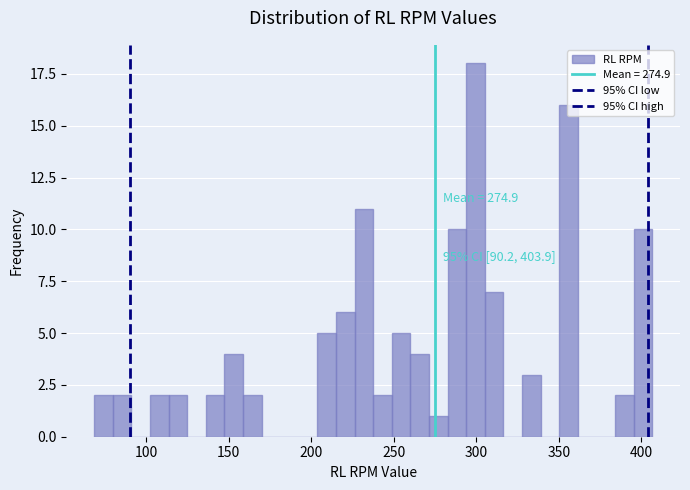

Read against the x-axis, roughly where is the centre of the tallest bar?

300